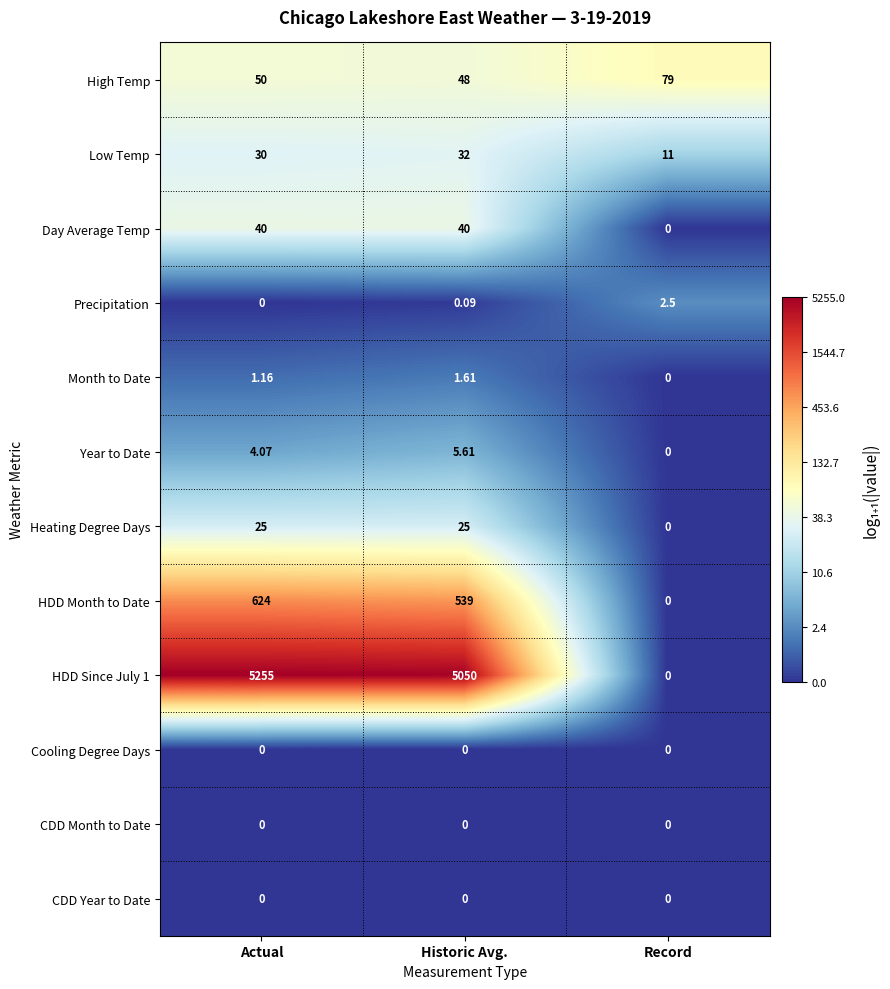

Is the value of Cooling Degree Days at Record greater than the value of Month to Date at Historic Avg.?

No